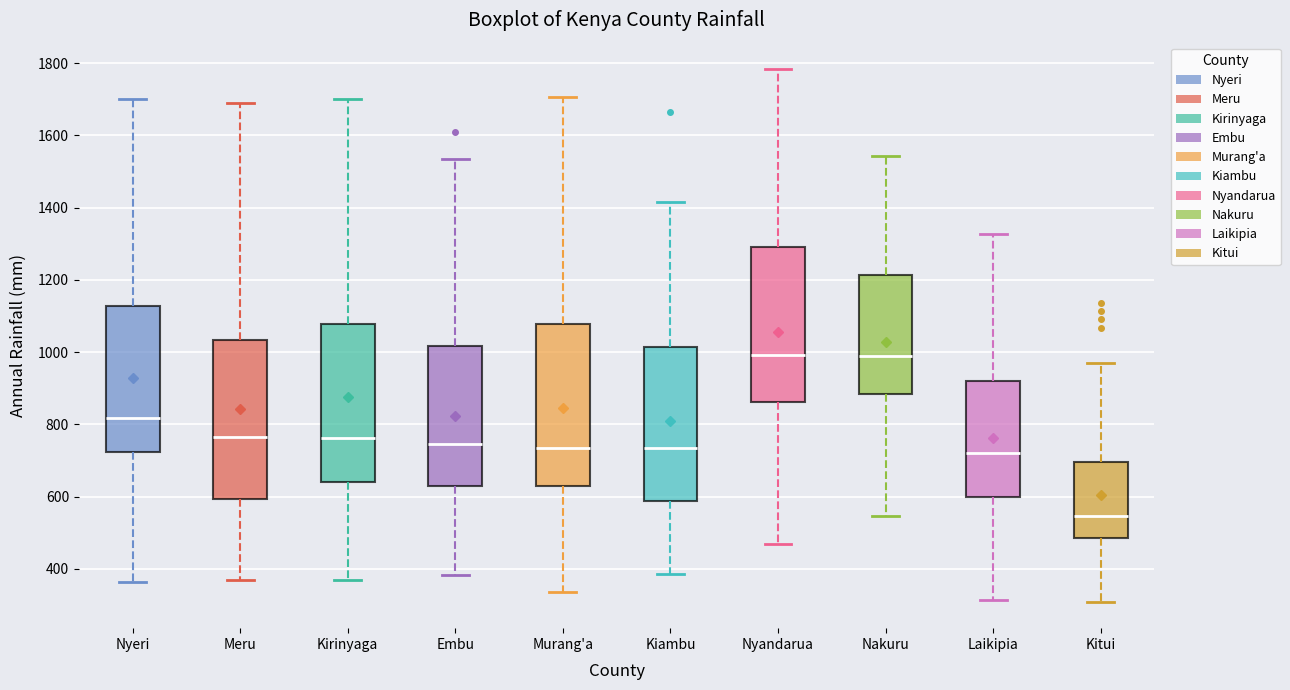

Where does the lower whisker of the box for Murang'a end on the y-axis? The values are not printed on the chart, so give them approximately, as read against the axis.

340